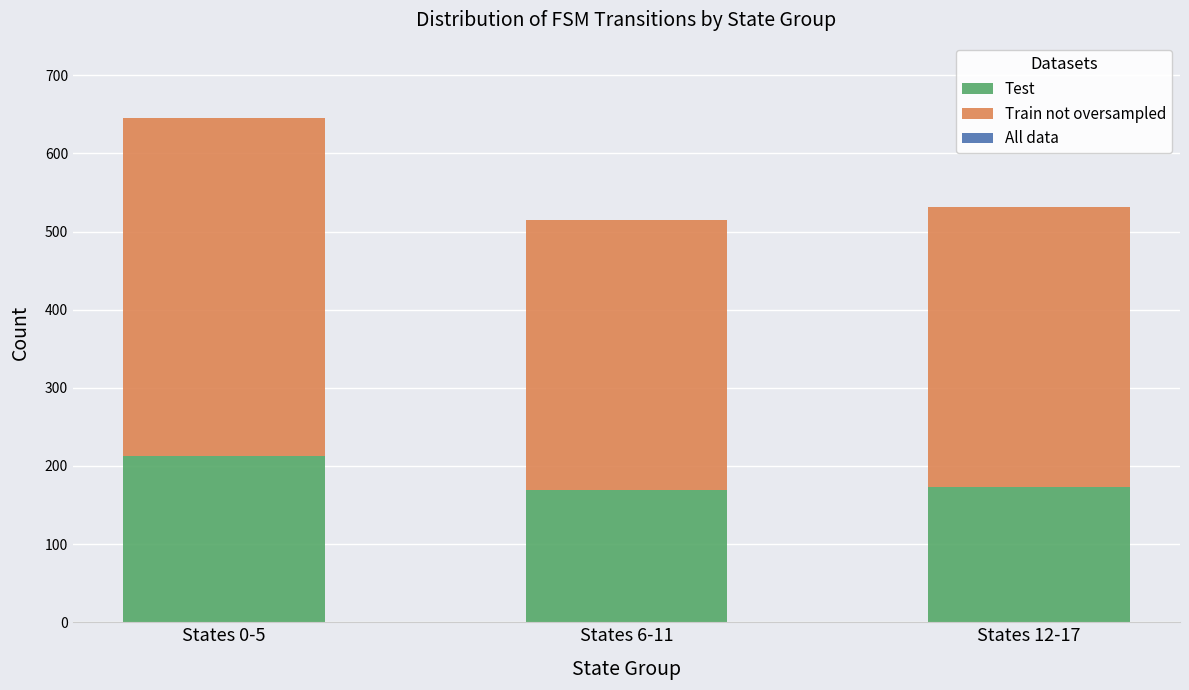

What is the difference between the maximum and minimum values in the Test series?

44